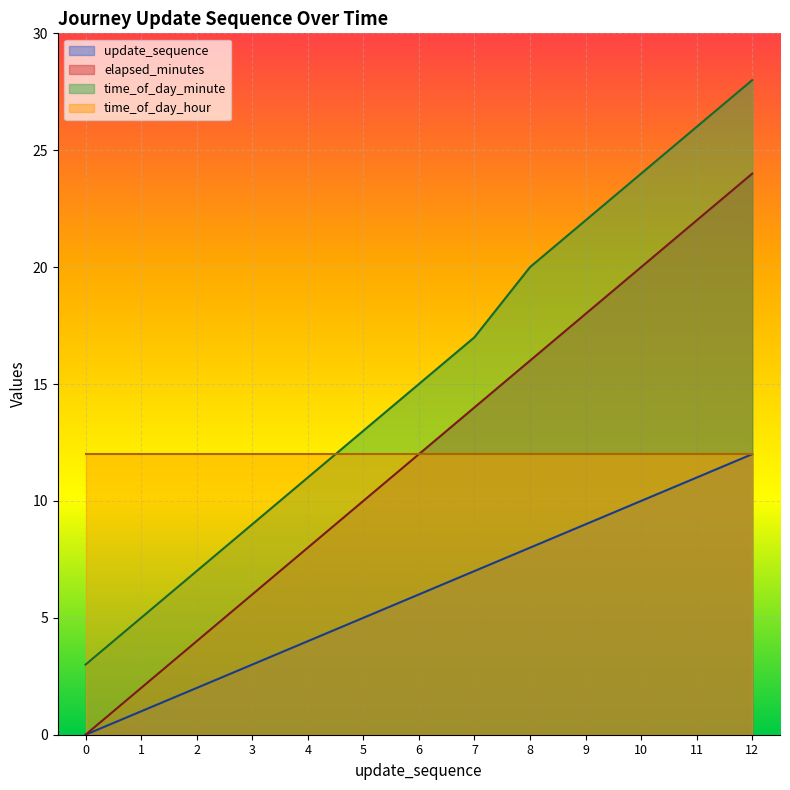

True or false: time_of_day_minute and elapsed_minutes cross at least once.

False